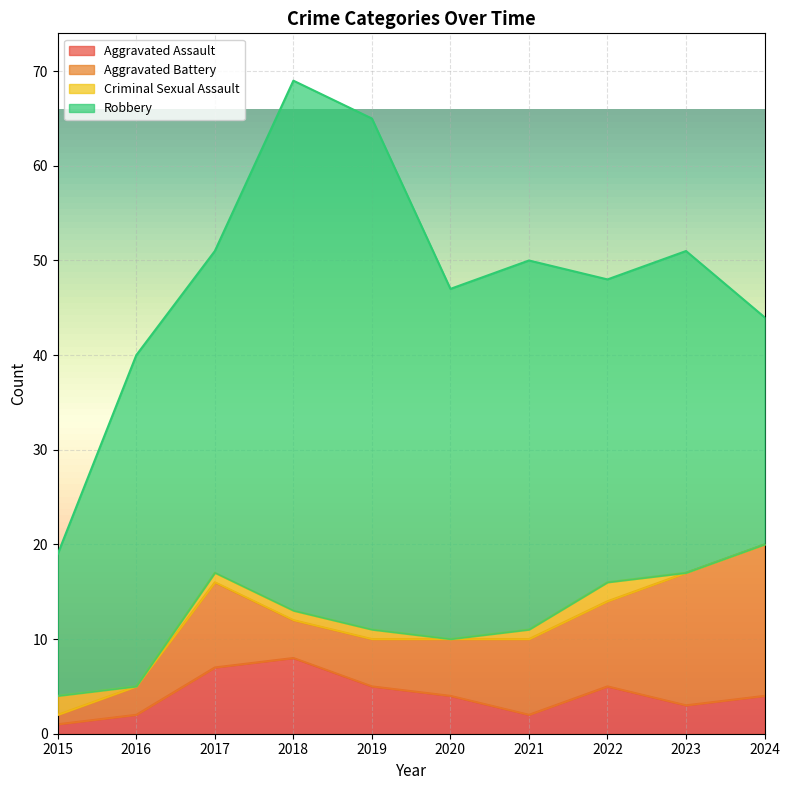

How many series are shown in this chart?

4